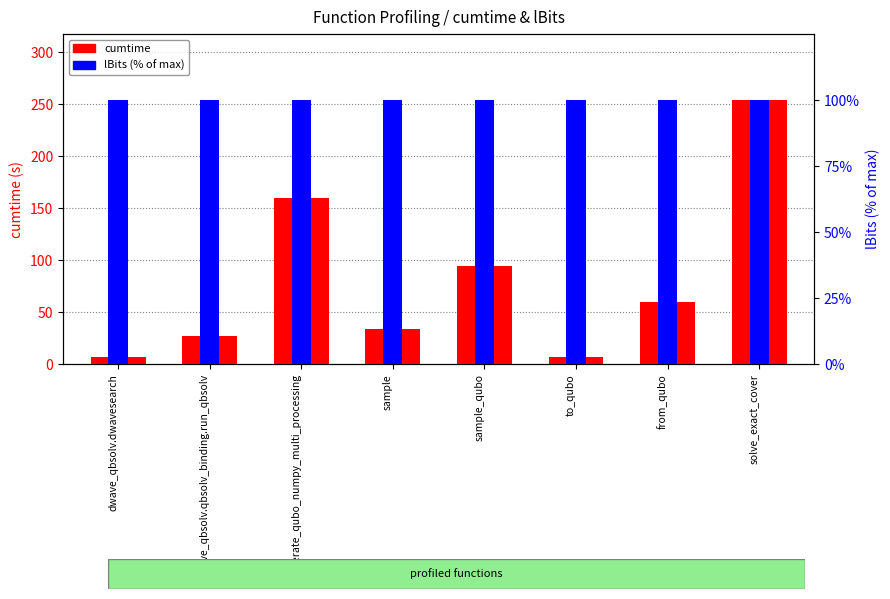

List the series in order of their overall mean, highest first.

lBits (% of max), cumtime